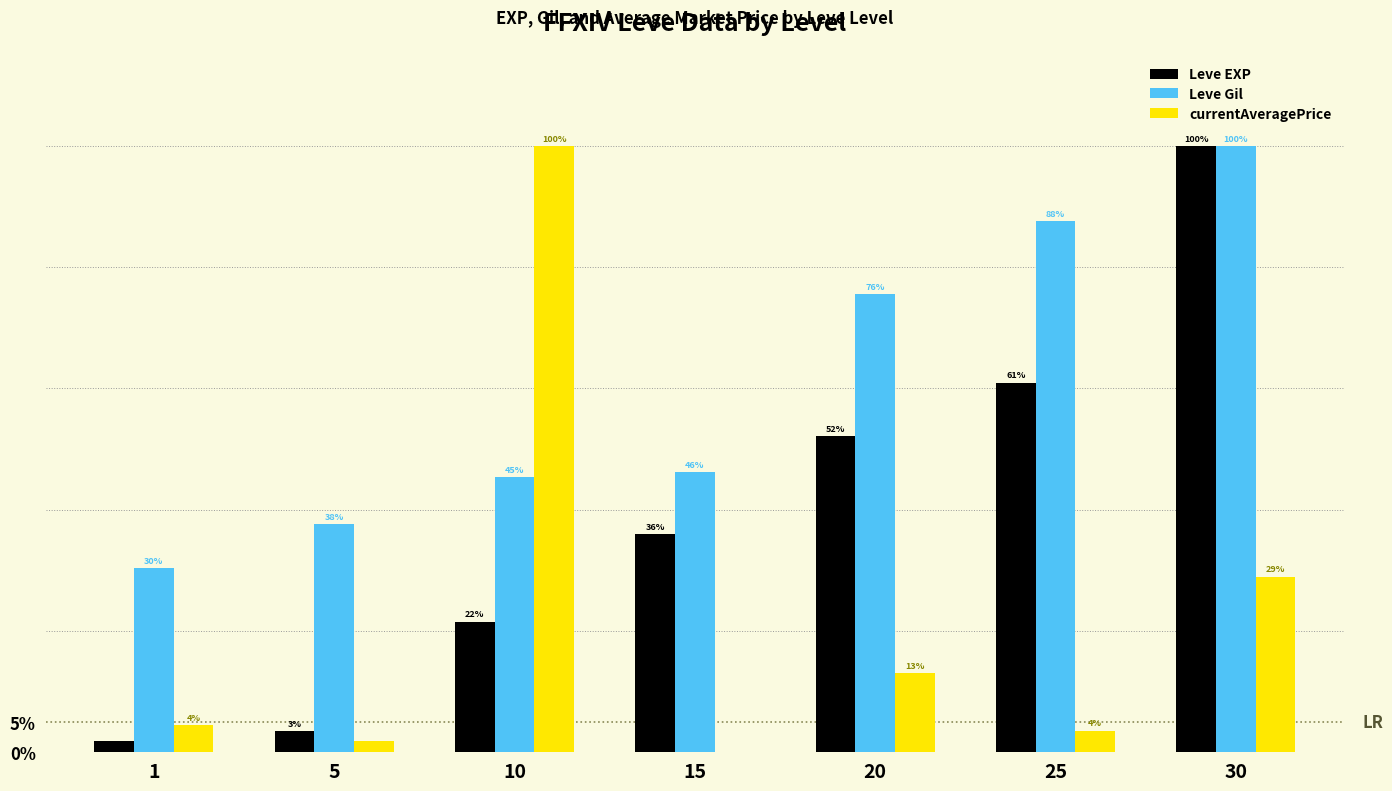

What is the sum of the Leve Gil values at 20 and 25?

163.2